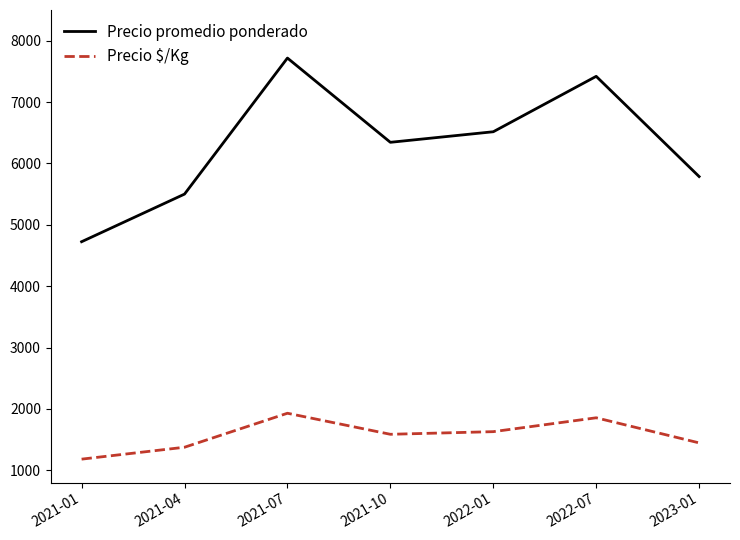

The value of Precio $/Kg at 2022-01 is 641. True or false?

False